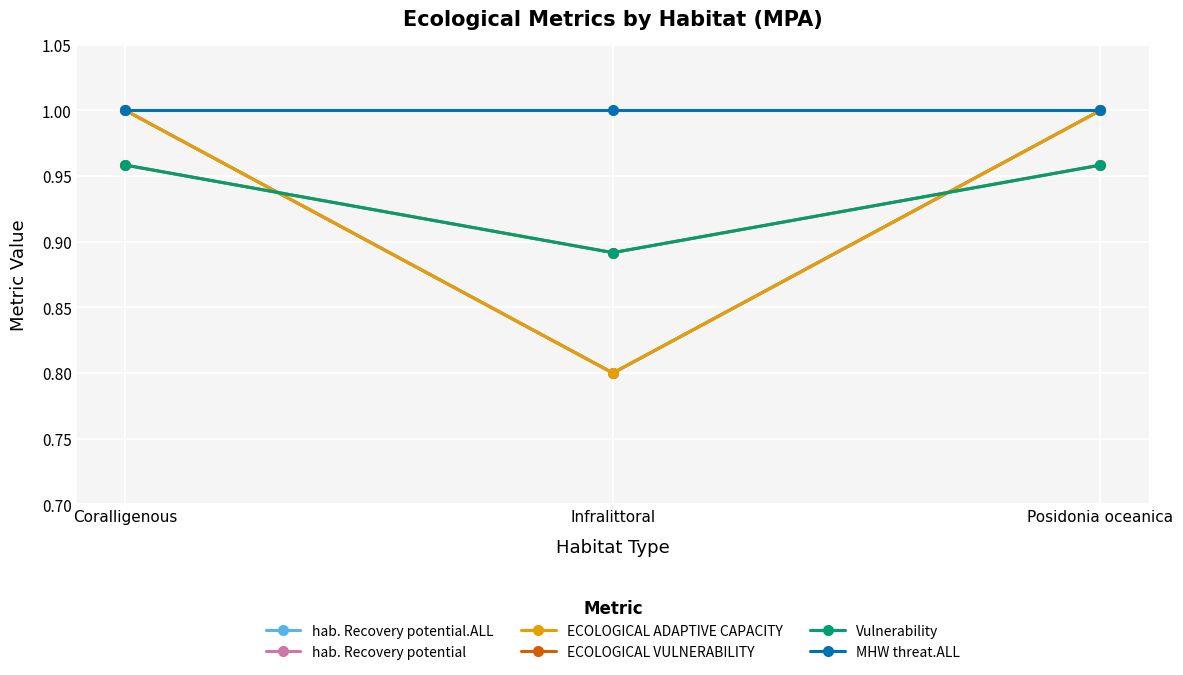

At how many categories does at least one series exceed 0?

3